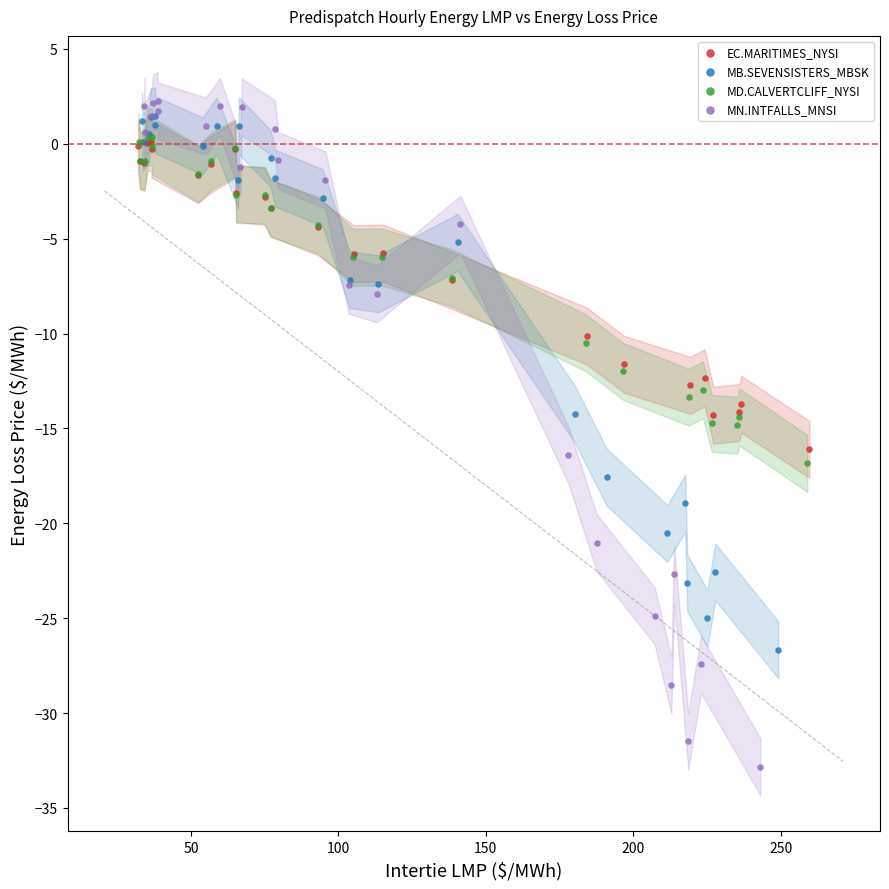

Which series contains the lowest Y value?

MN.INTFALLS_MNSI